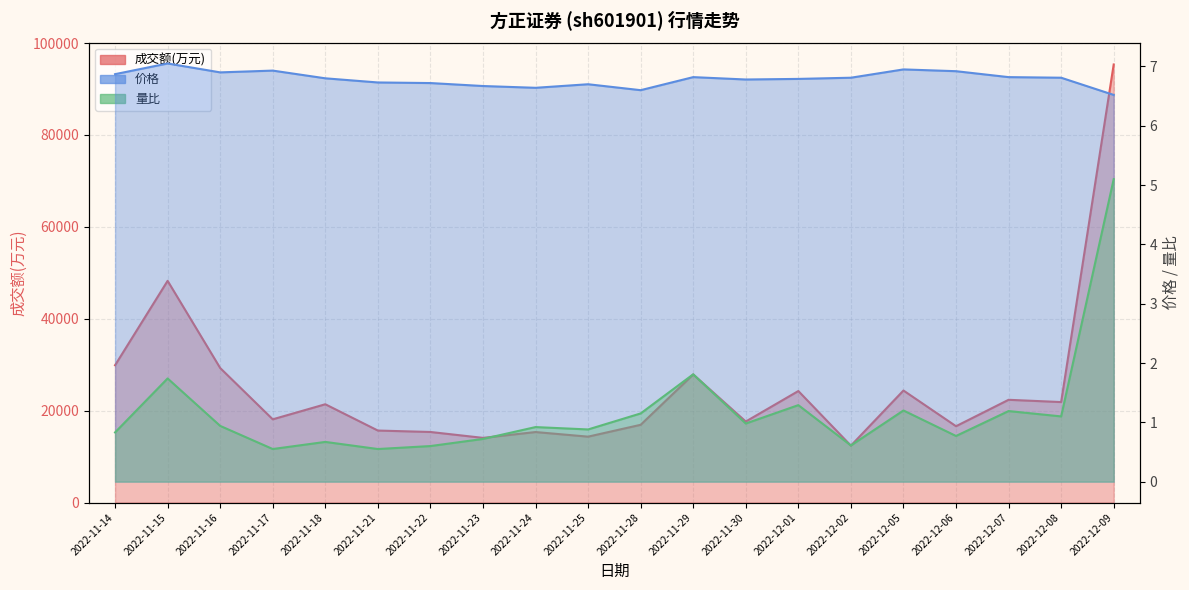

What is the minimum value shown in the chart?

0.6